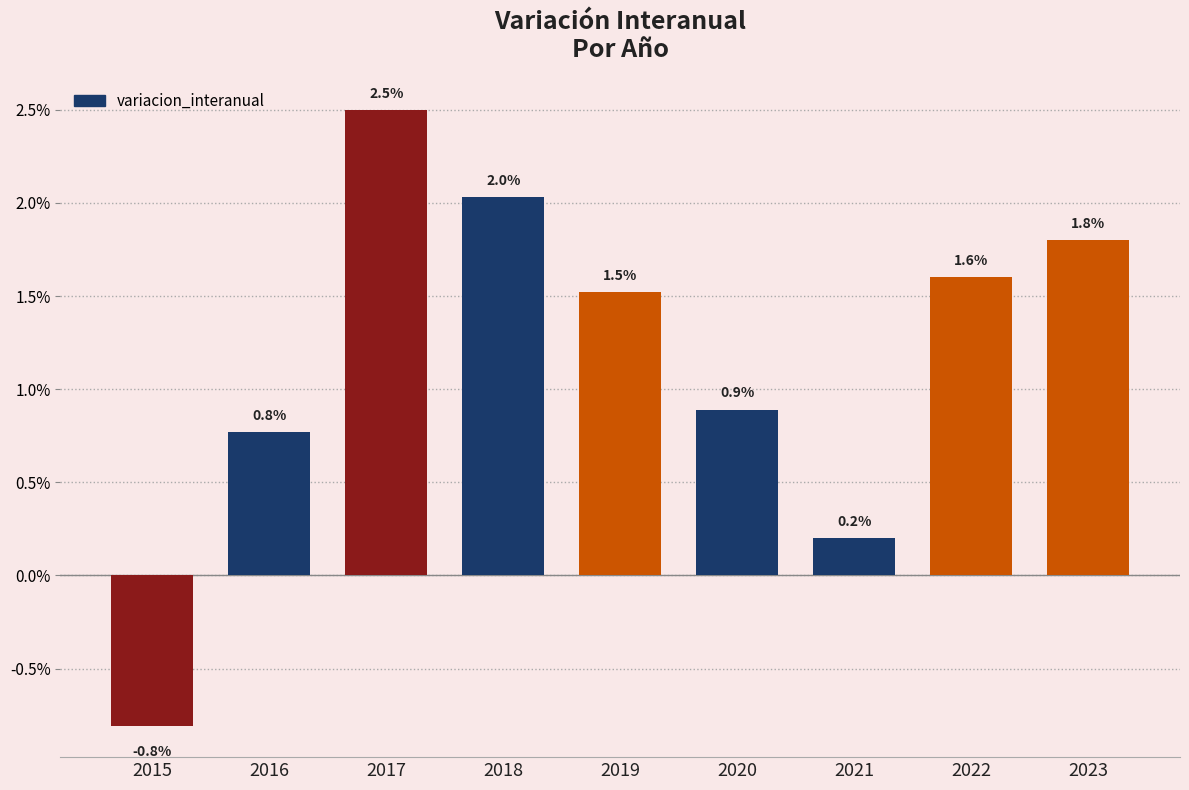

Between 2022 and 2020, which is larger?

2022